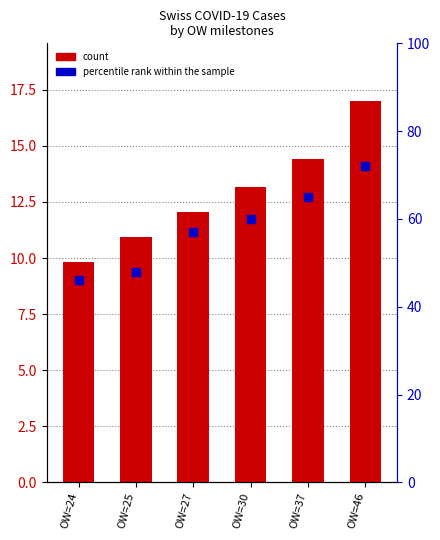

Which series reaches the minimum Y coordinate?

count